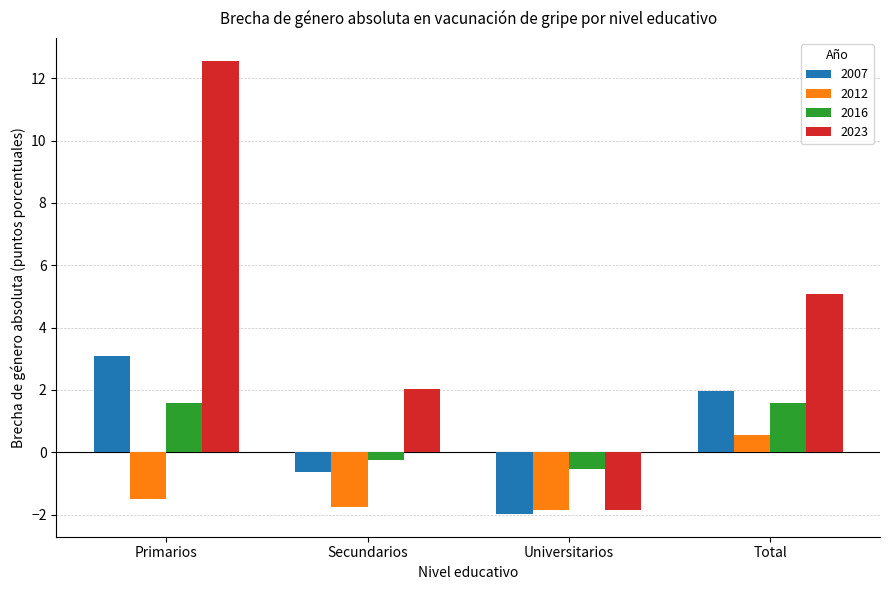

How many values in 2012 are below zero?

3